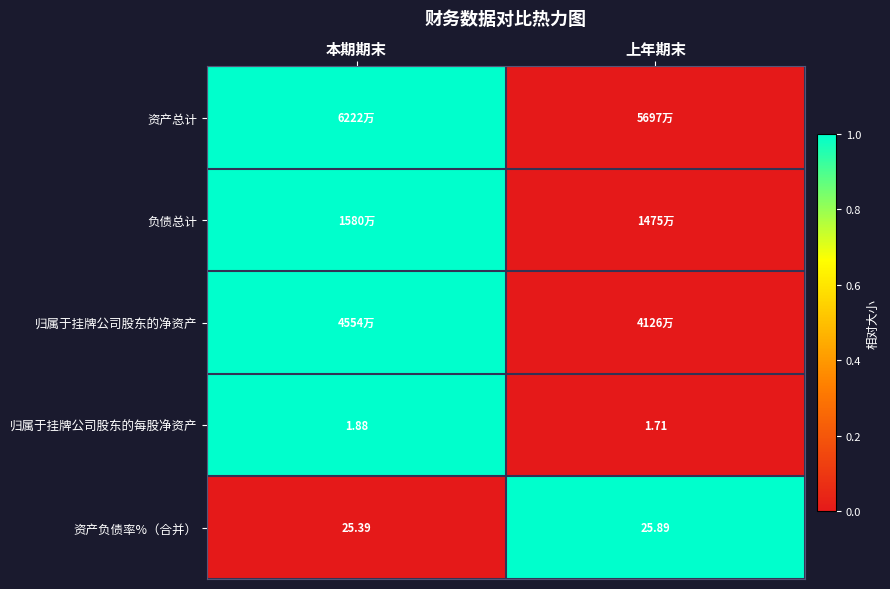

List the labels in order of 归属于挂牌公司股东的每股净资产 value, smallest first.

上年期末, 本期期末